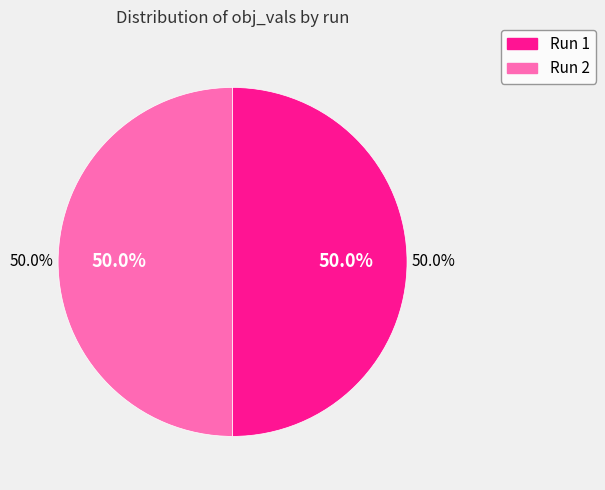

True or false: 2 accounts for 50% of the total.

True